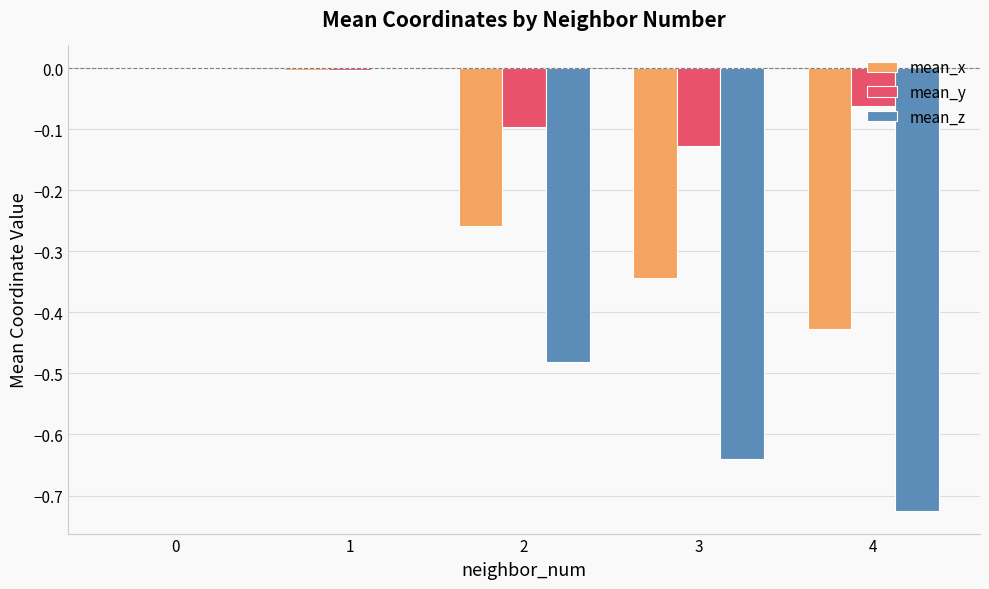

Are the bars grouped side by side (vs. stacked)?

Yes